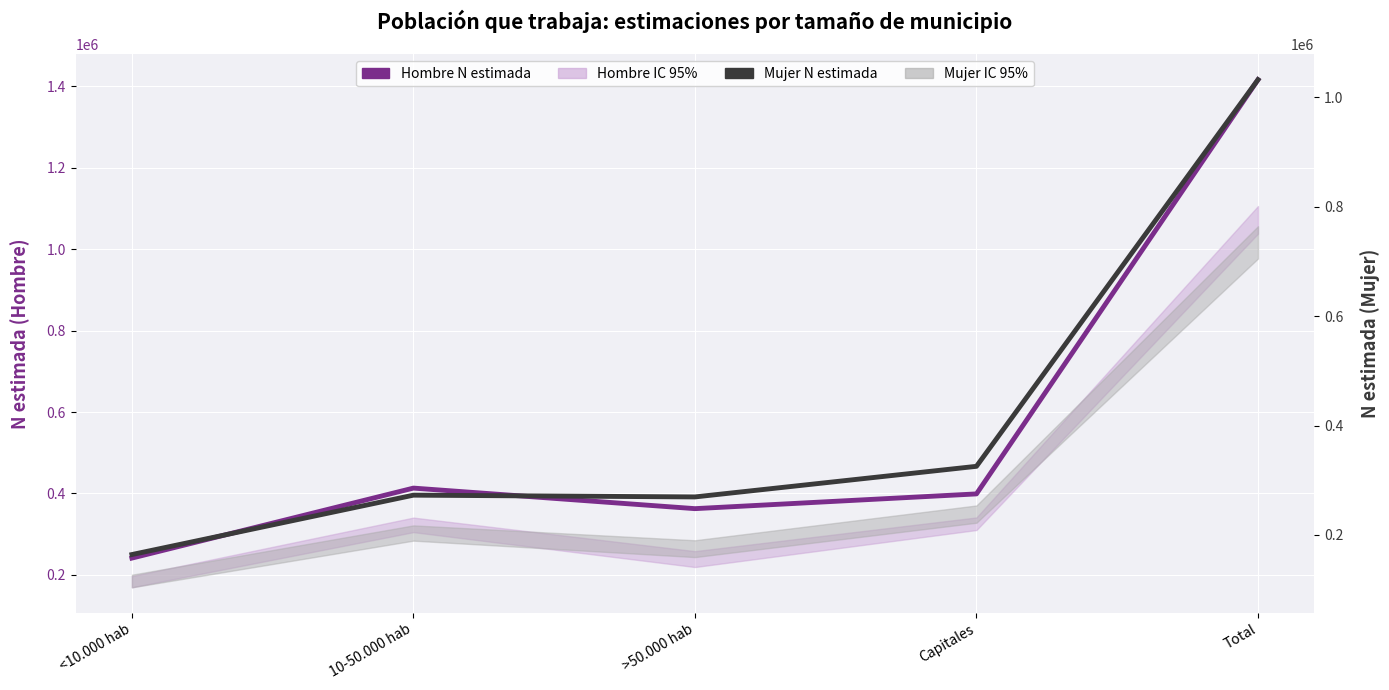

Is it true that Hombre N estimada equals 241321 at <10.000 hab?

True